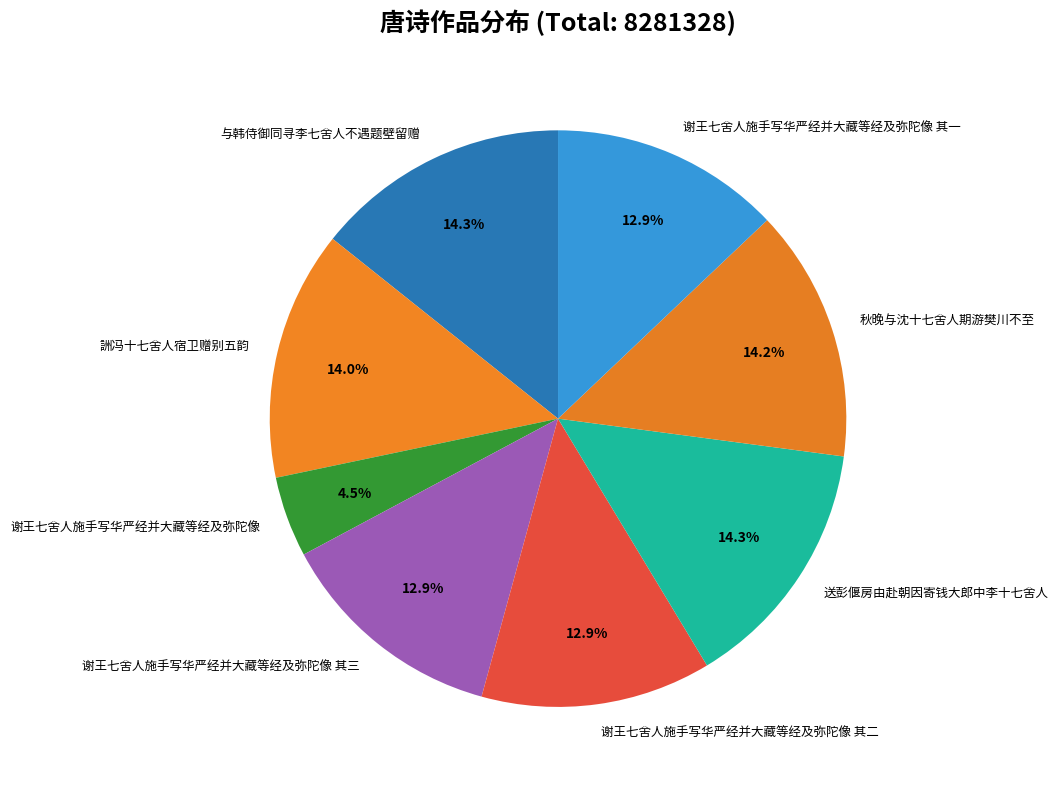

Count the number of slices in the pie.

8